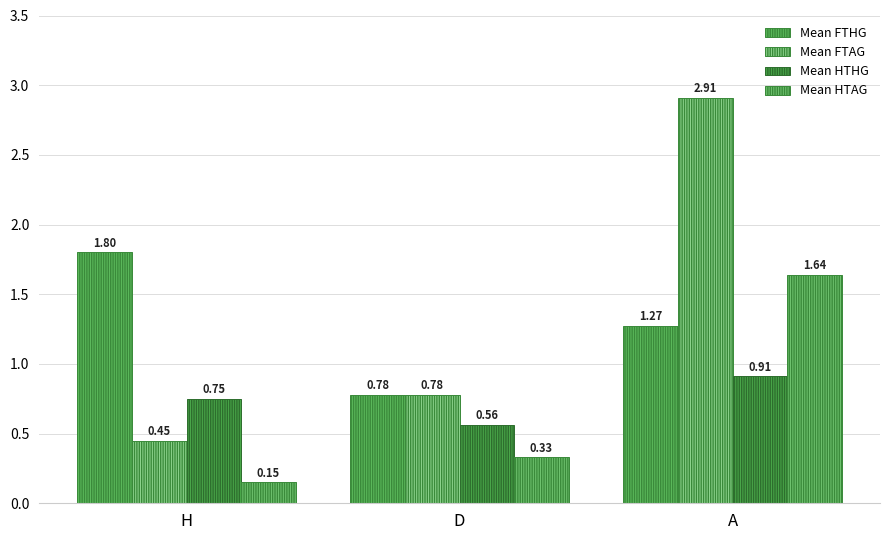

The Mean HTHG series shows 0.9 at A. True or false?

True